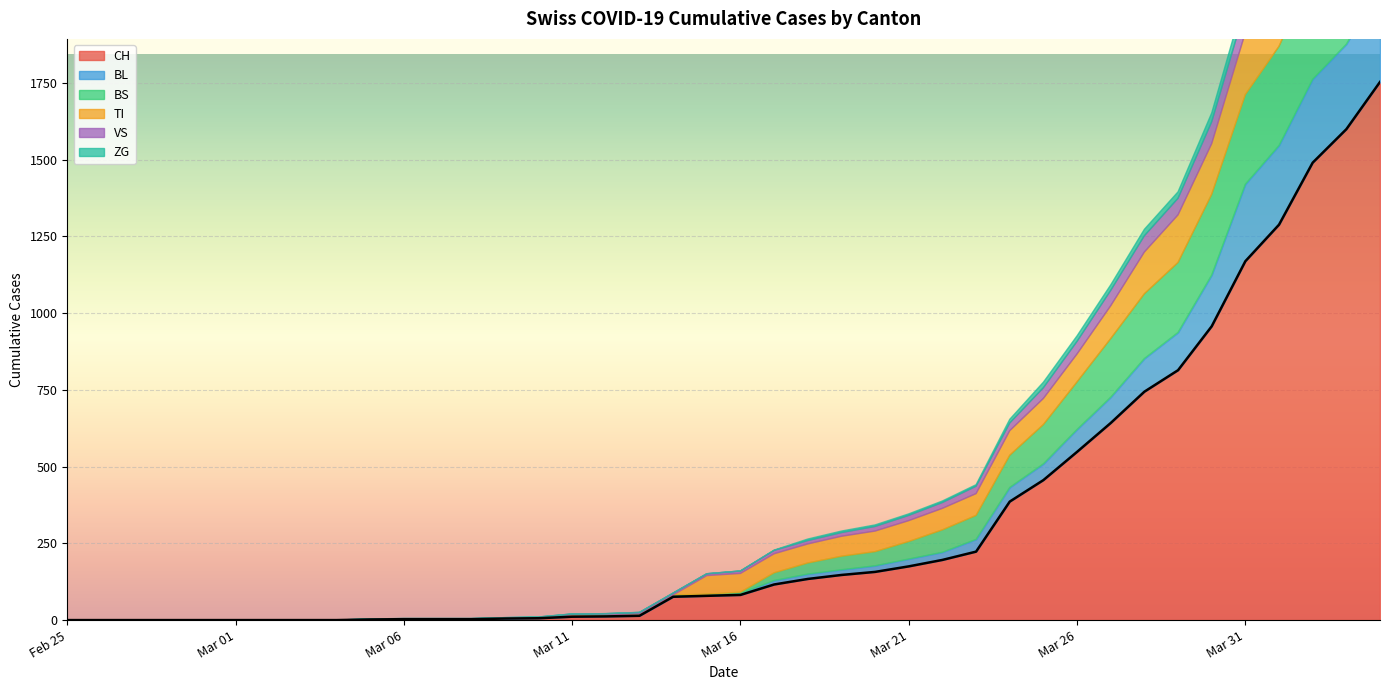

Is the value of BL at 2020-03-28 greater than the value of VS at 2020-03-12?

Yes